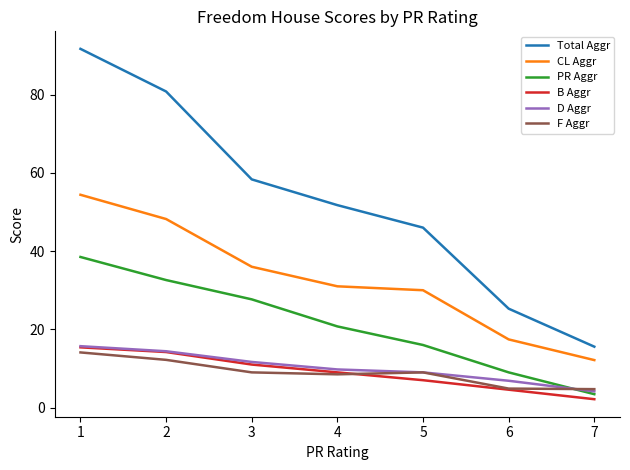

What is the minimum value shown in the chart?

2.1